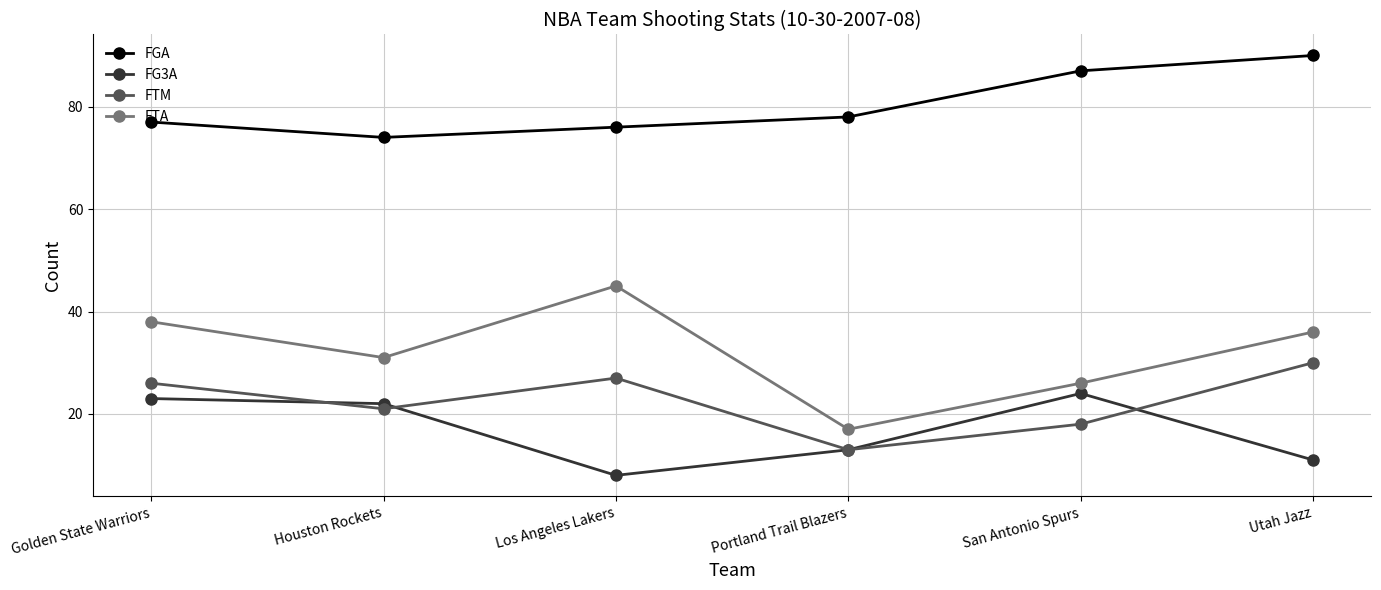

What is the sum of all FGA values?

482